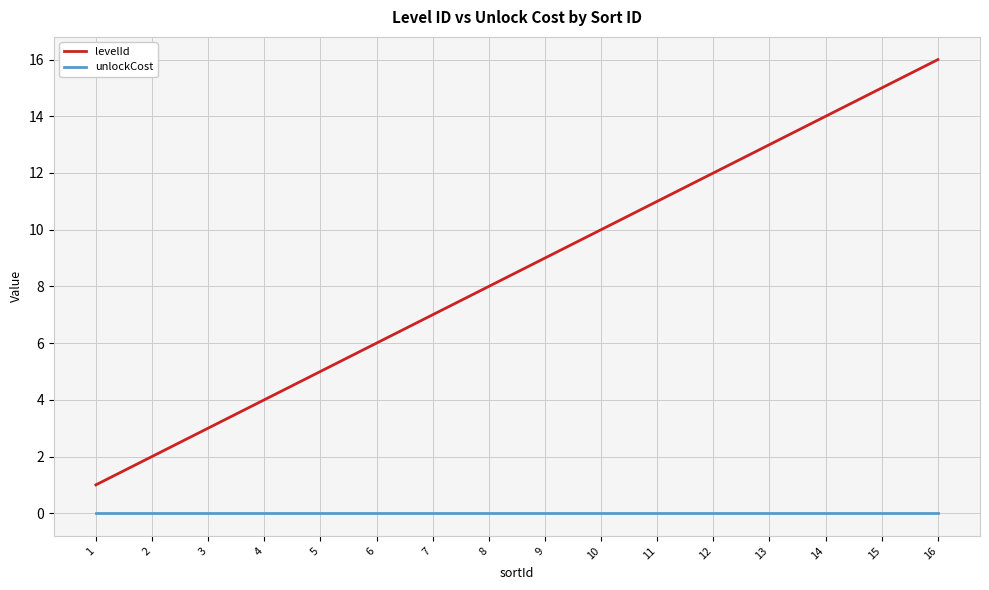

True or false: levelId has more than 0 interior local peaks.

False